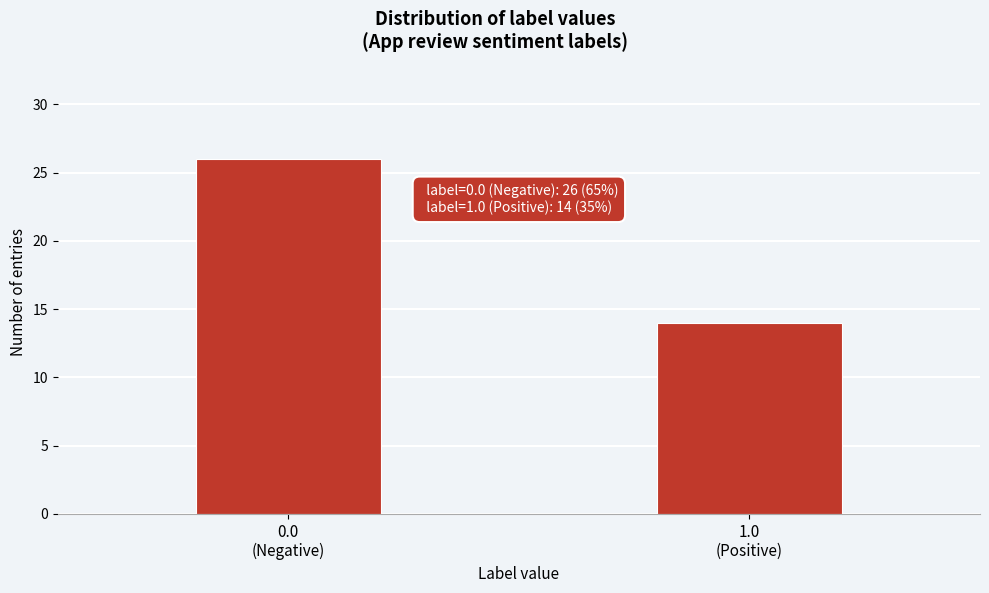

Reading left to right, transcribe all the data shown in this chart.

26	14